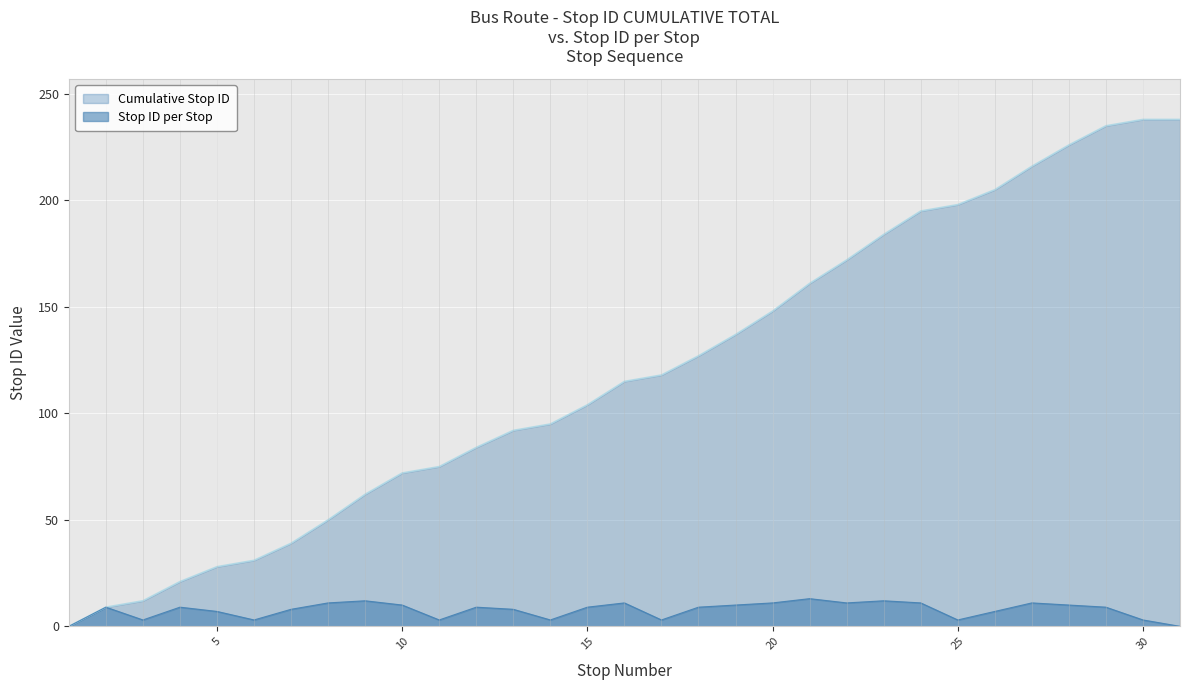

True or false: cumulative stop ID and stop ID intersect in this chart.

False